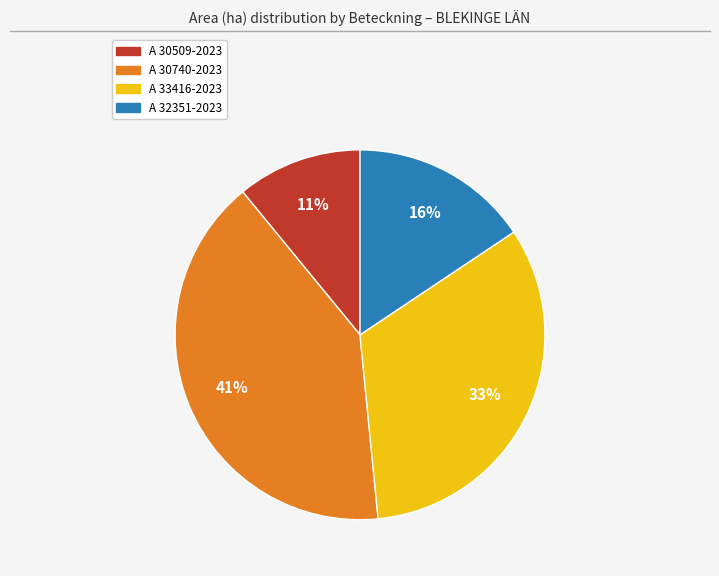

Count the number of slices in the pie.

4